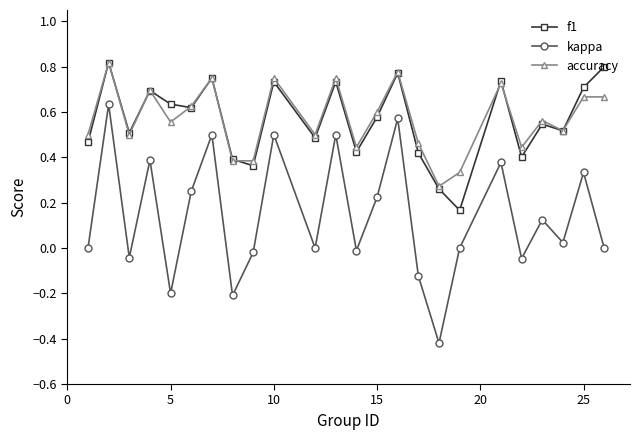

At how many categories does at least one series exceed 0?

24